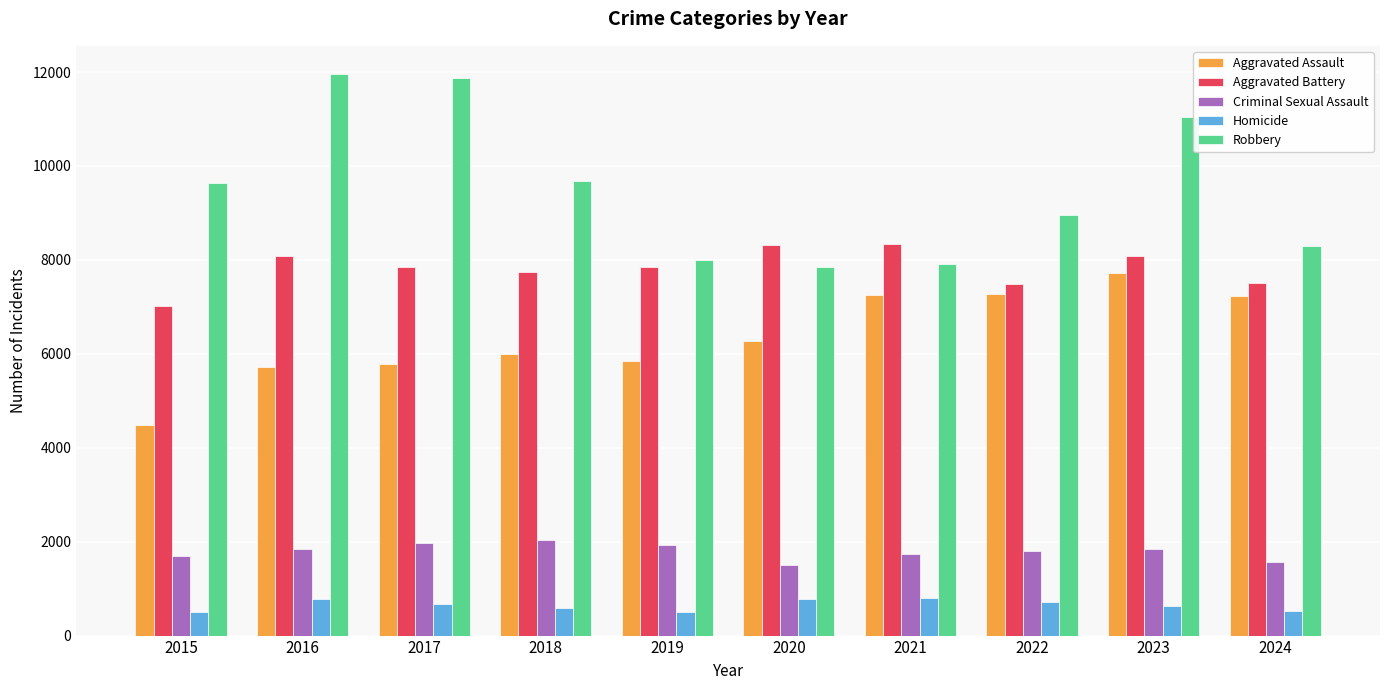

How many data points does each series have?

10